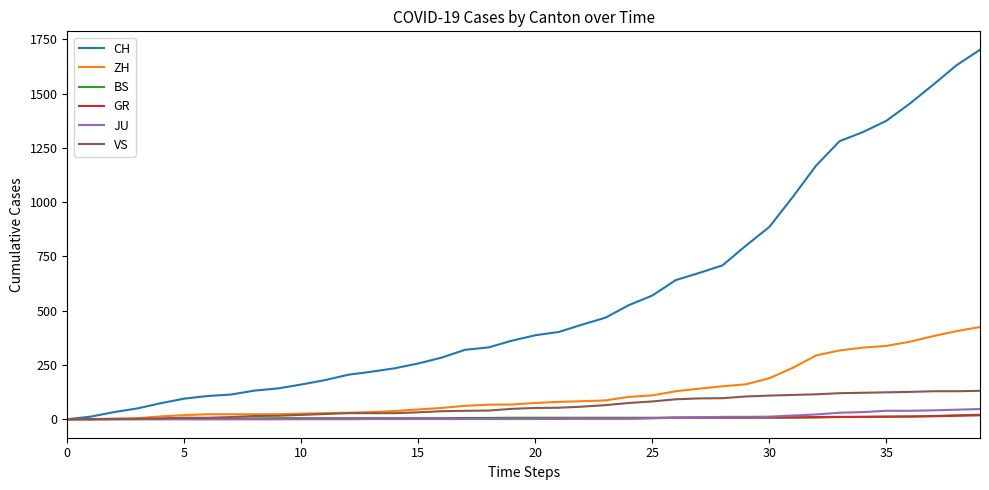

Is this an area chart (filled region under the line)?

No